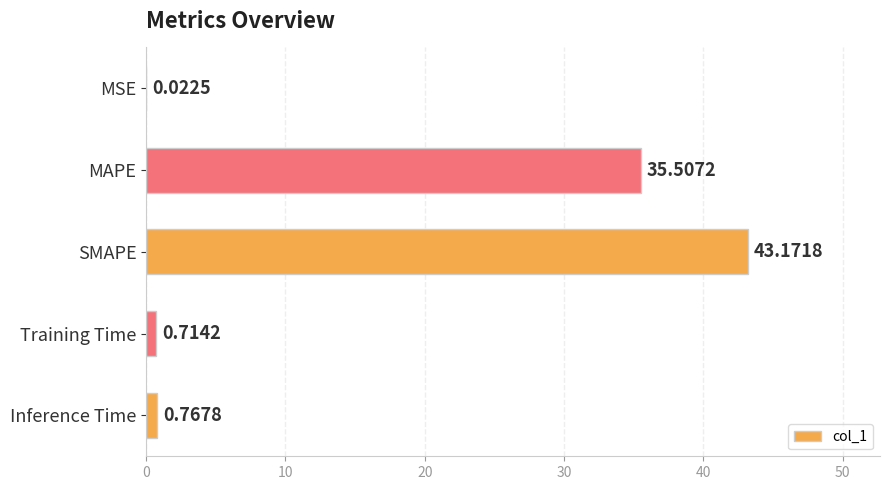

Which has a higher value, MSE or MAPE?

MAPE